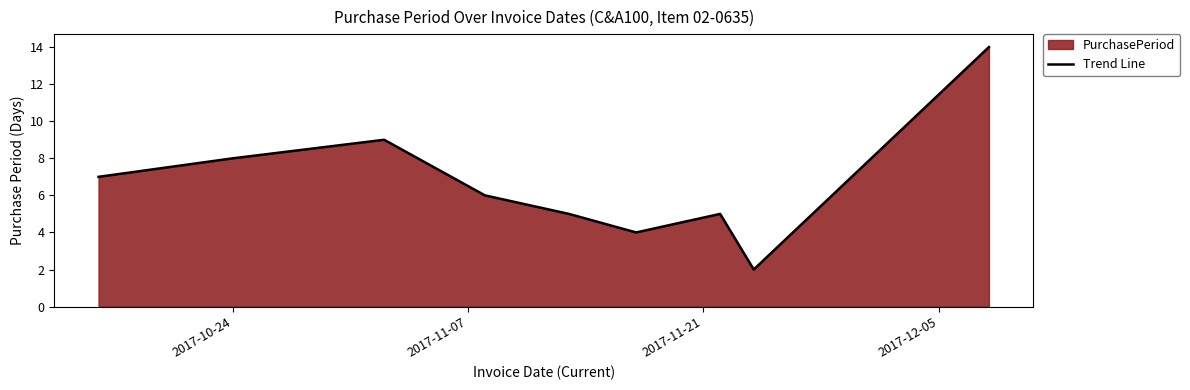

What is the difference between the maximum and minimum values?

12